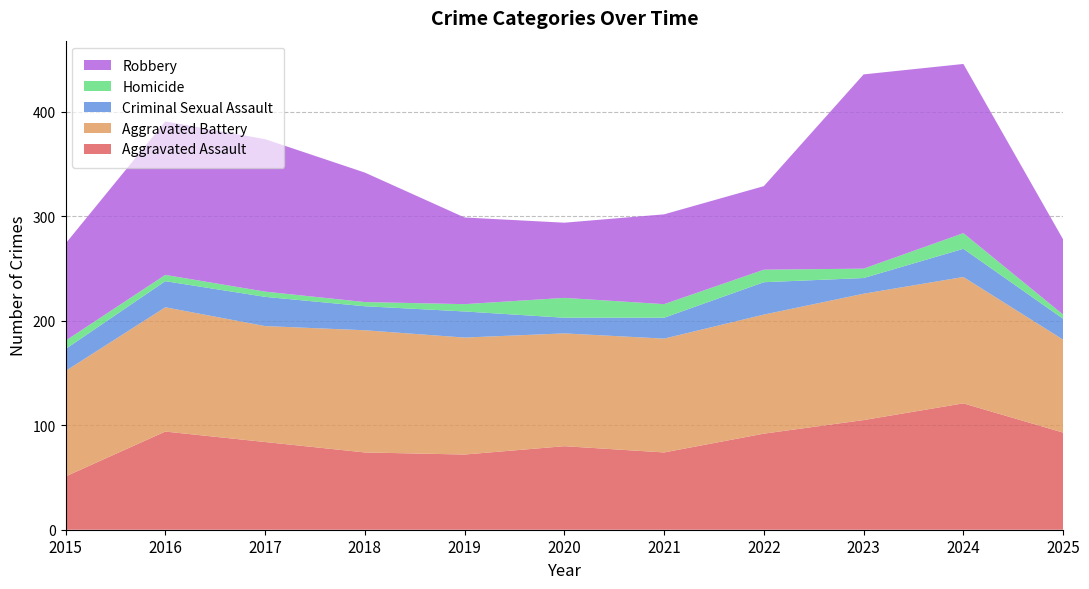

Reading left to right, what are all the values shown in this chart?

Aggravated Assault: 51	94	84	74	72	80	74	92	105	121	93
Aggravated Battery: 101	119	111	117	112	108	109	114	121	121	89
Criminal Sexual Assault: 21	25	28	23	25	15	20	31	15	27	20
Homicide: 8	6	5	4	7	19	13	12	9	15	4
Robbery: 93	147	146	124	83	72	86	80	186	162	72